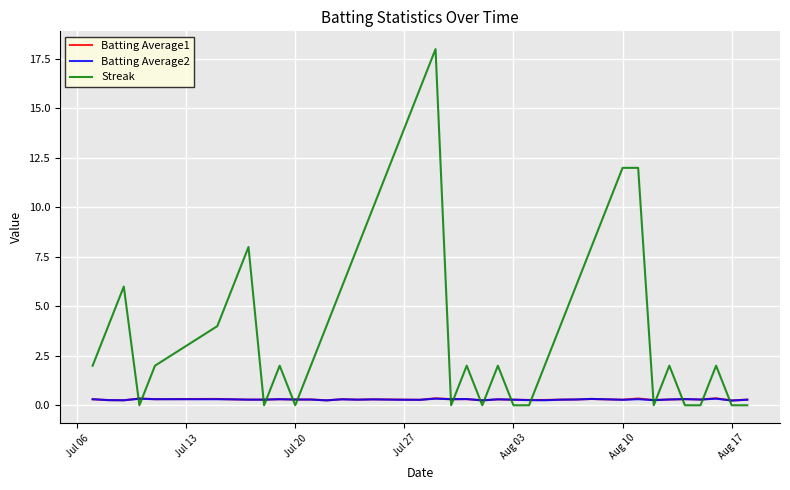

How many times do Batting Average1 and Streak cross each other?

17